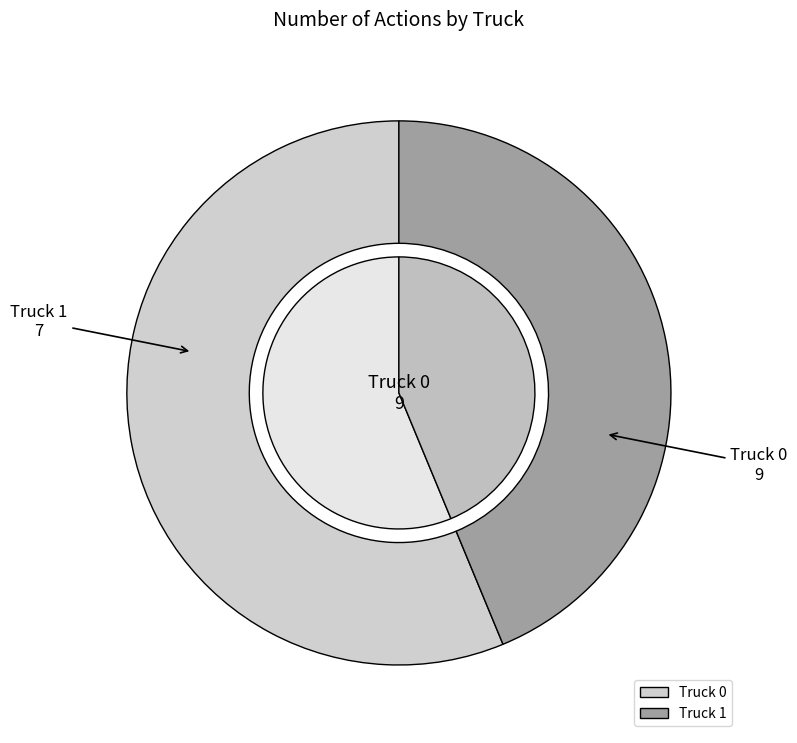

How many slices are in this pie chart?

2